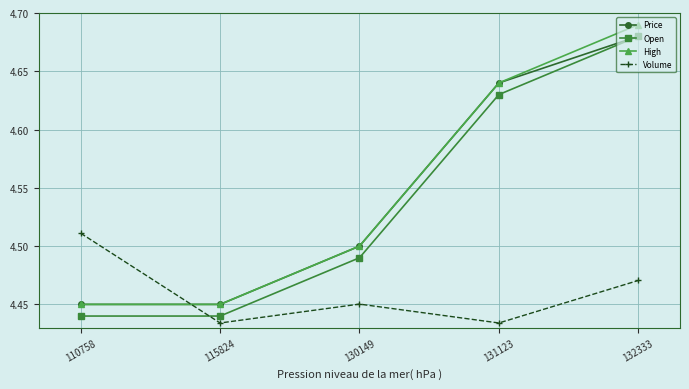

Between which two adjacent categories do Volume and High first intersect?

110758 and 115824